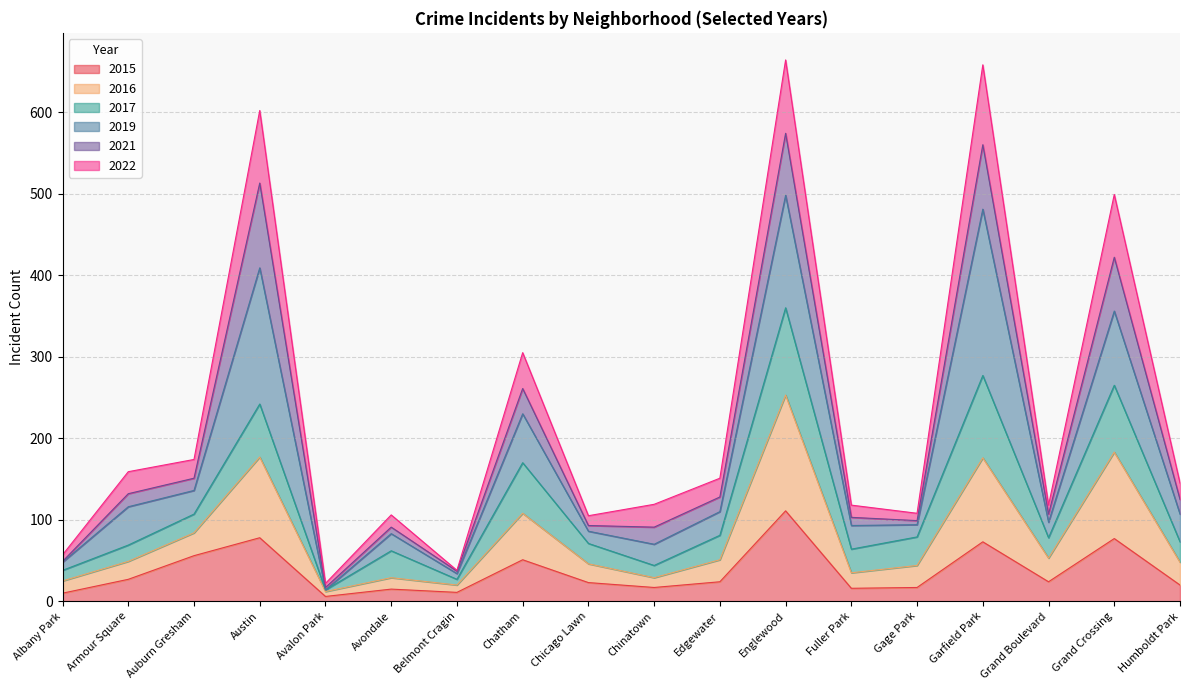

What is the smallest value displayed?

6